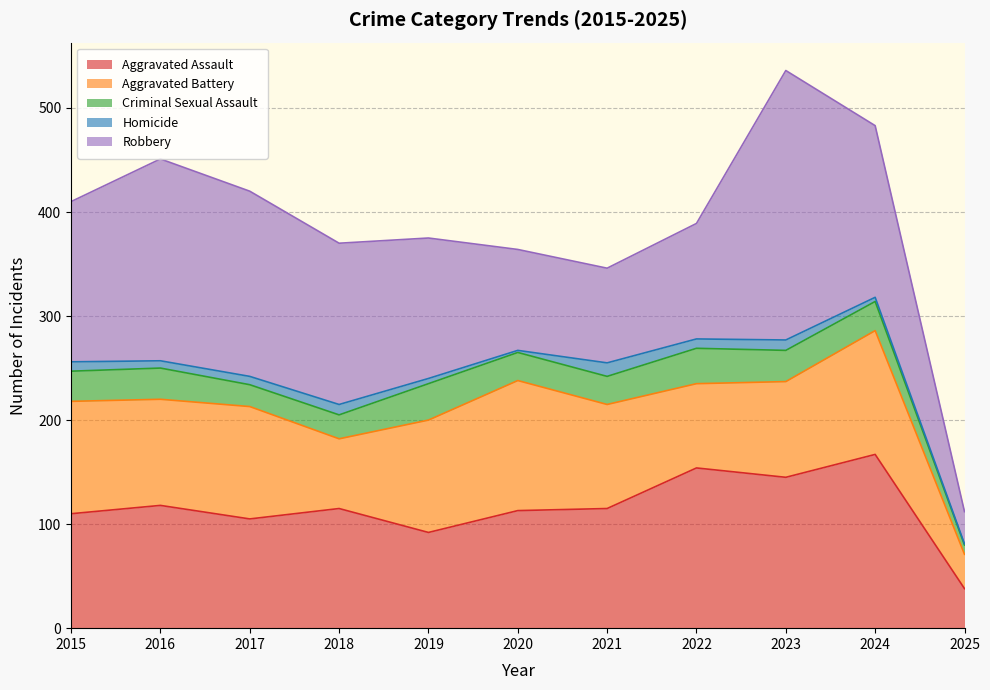

How many values in the Robbery series are below 154?

5